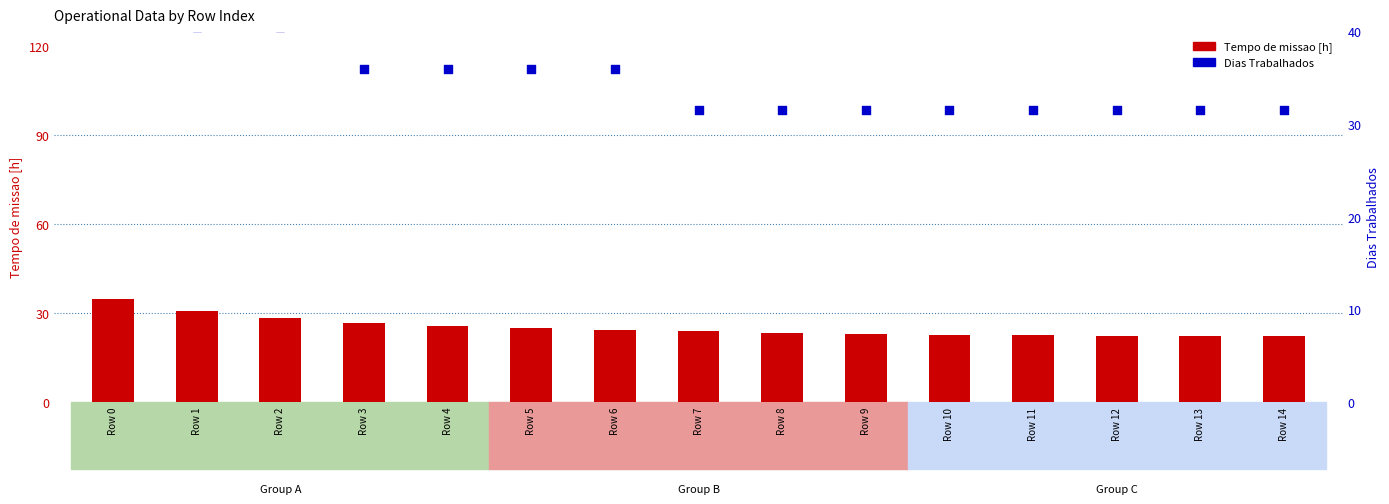

At how many categories does at least one series exceed 42?

1